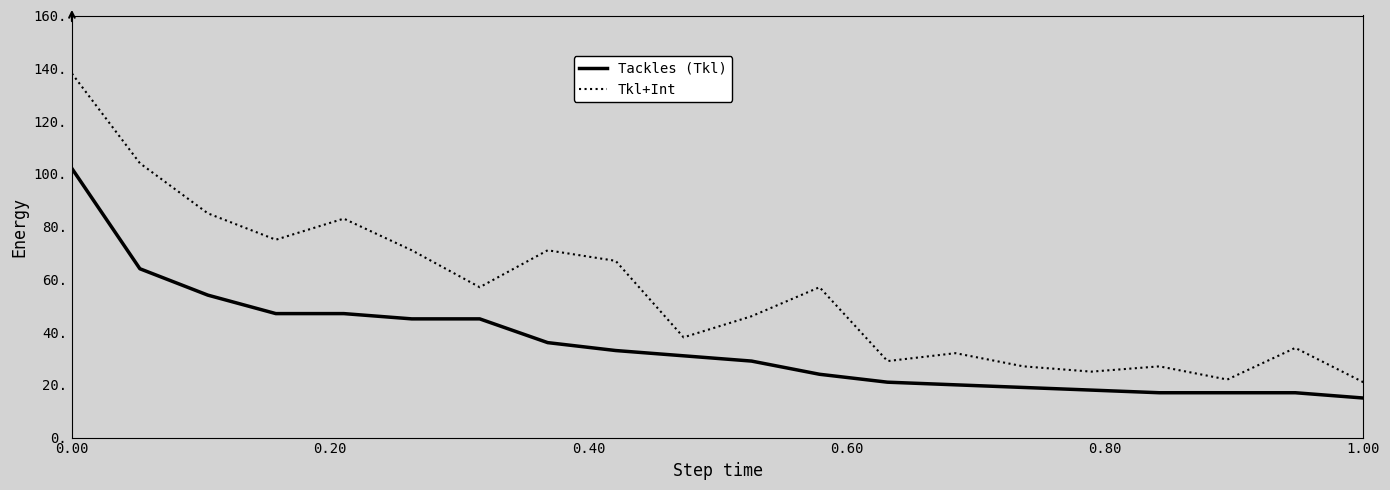

True or false: Tkl+Int and Tackles (Tkl) cross at least once.

False